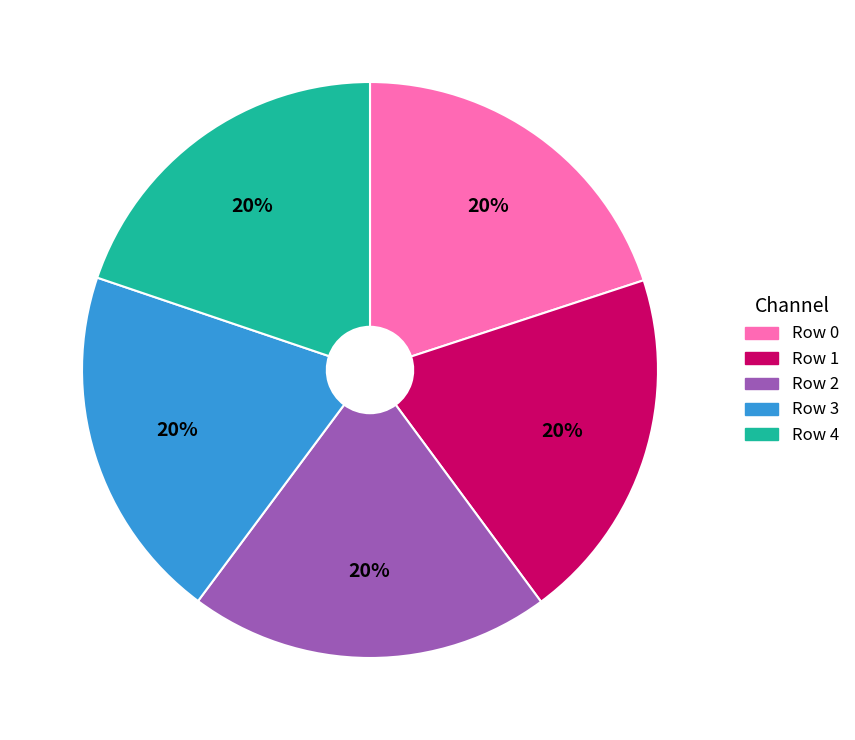

Does any single category account for the majority?

No